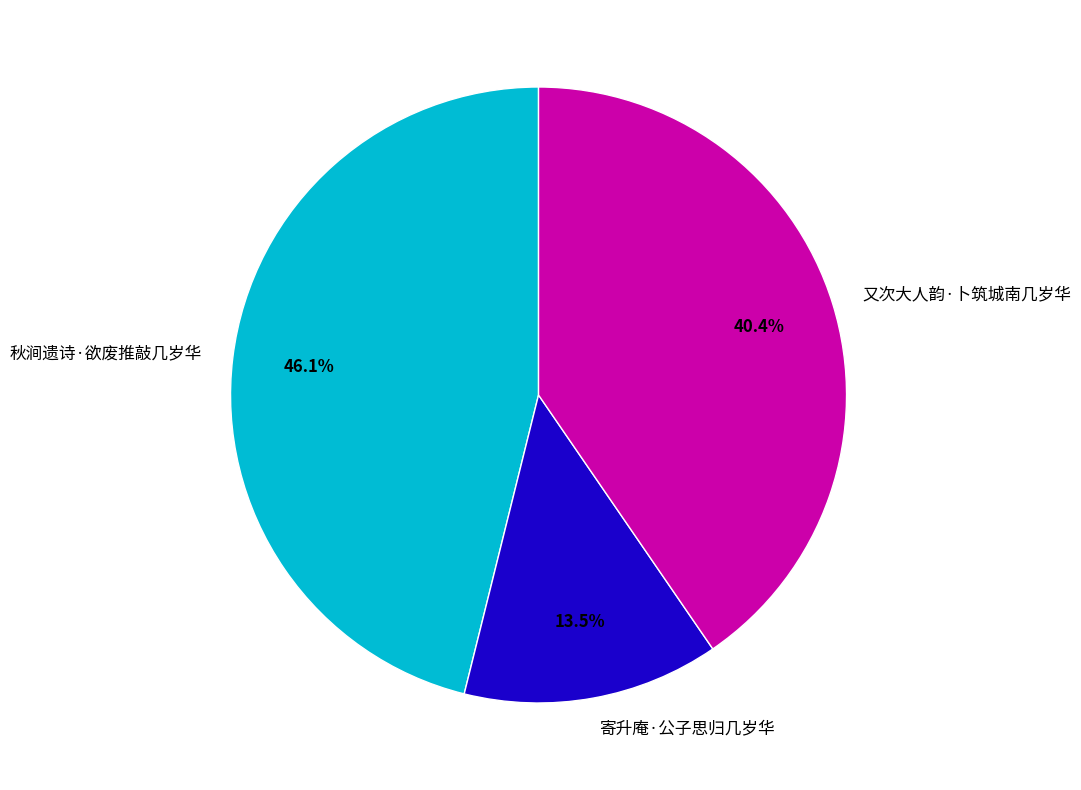

True or false: 又次大人韵·卜筑城南几岁华 accounts for 40% of the total.

True